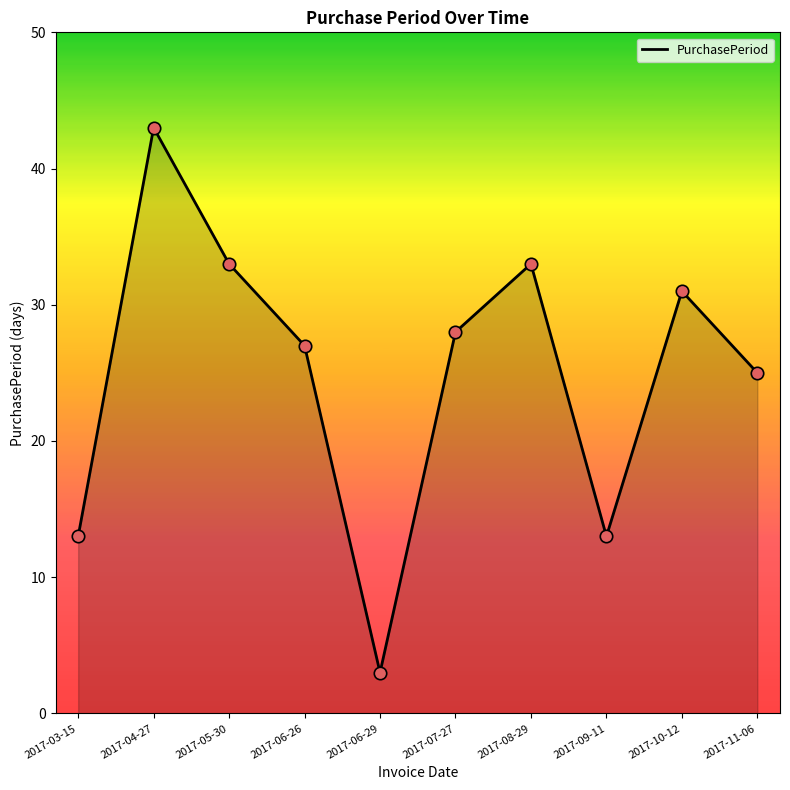

Between 2017-08-29 and 2017-09-11, which is larger?

2017-08-29